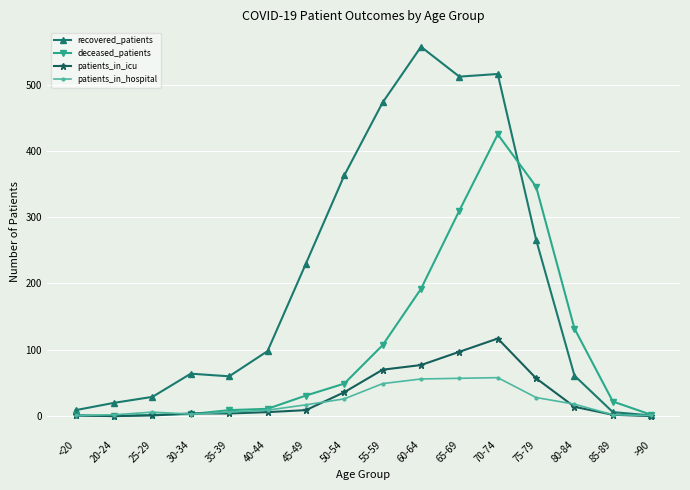

Is it true that deceased_patients equals 108 at 70-74?

False